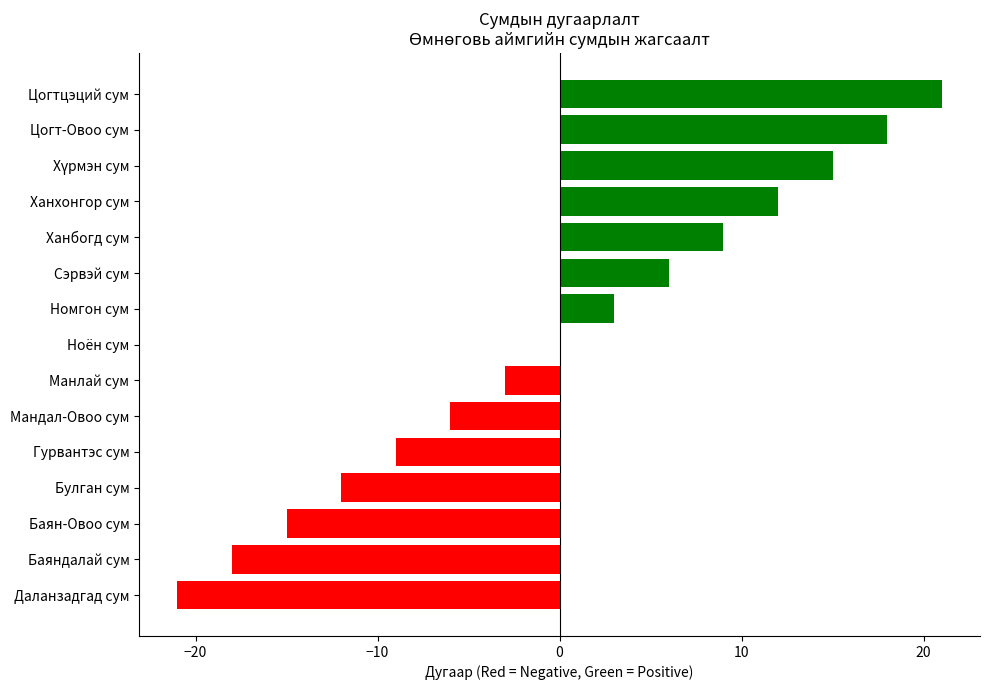

The chart shows a value of -7 at Булган сум. True or false?

False